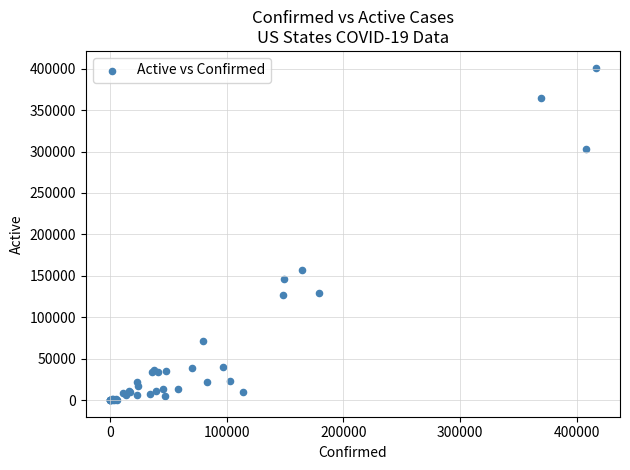

What Y value in the scatter plot is closest to 200708?

157347